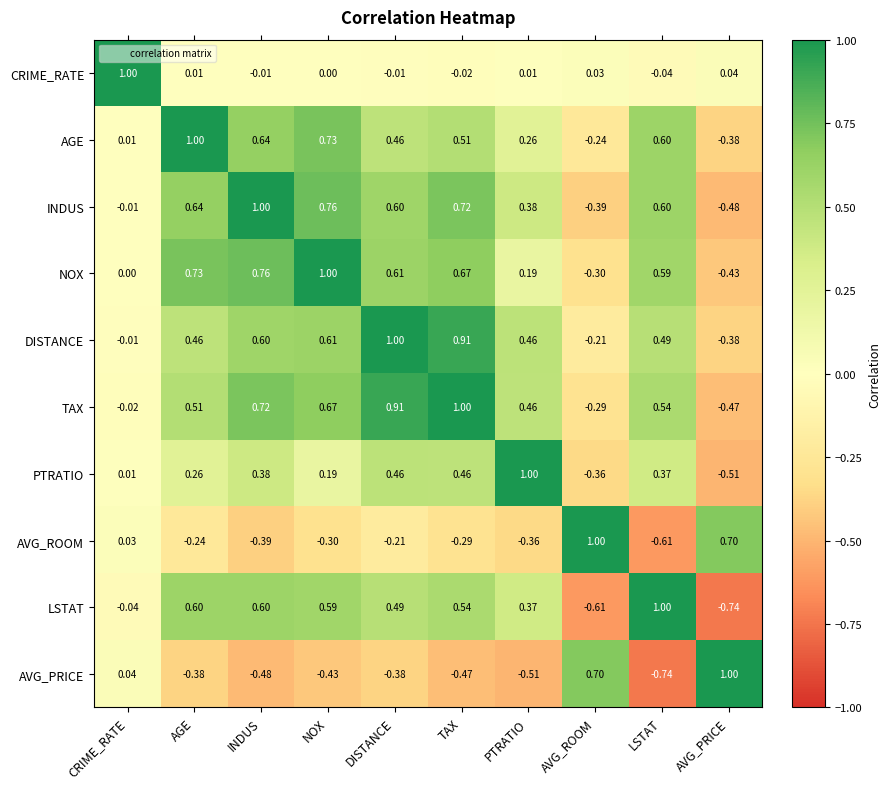

Rank the series at TAX from lowest to highest value.

AVG_PRICE, AVG_ROOM, CRIME_RATE, PTRATIO, AGE, LSTAT, NOX, INDUS, DISTANCE, TAX